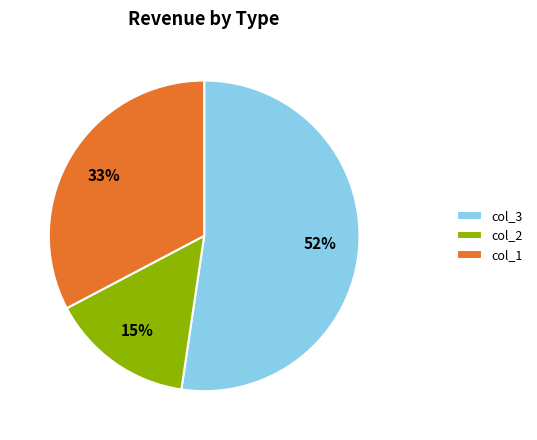

Is there a majority slice in this chart?

Yes